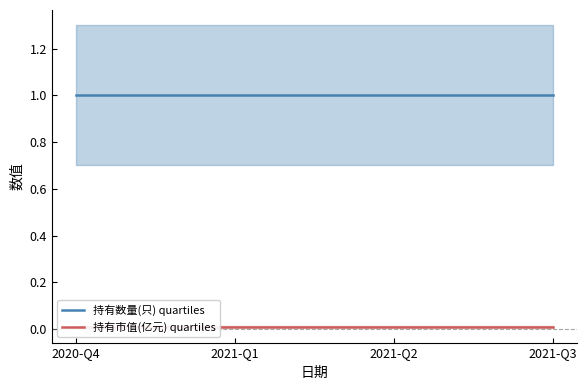

True or false: 持有市值(亿元) quartiles has more than 0 points higher than both neighbors.

False